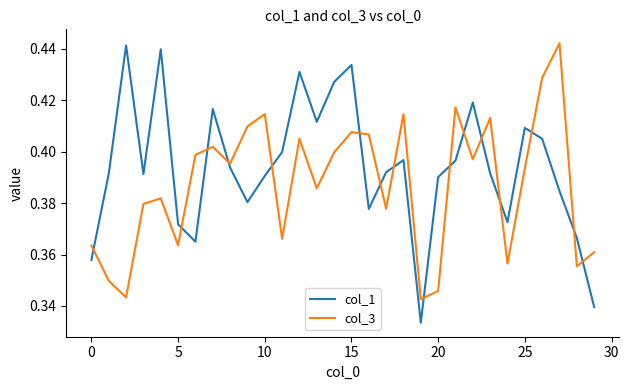

Which series has the largest total across all categories?

col_1